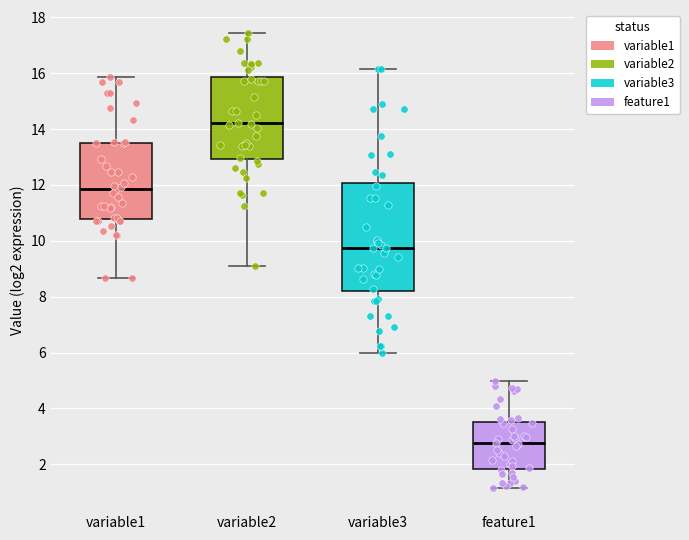

Comparing the boxes themselves (not the whiskers), which one is the tallest?

variable3